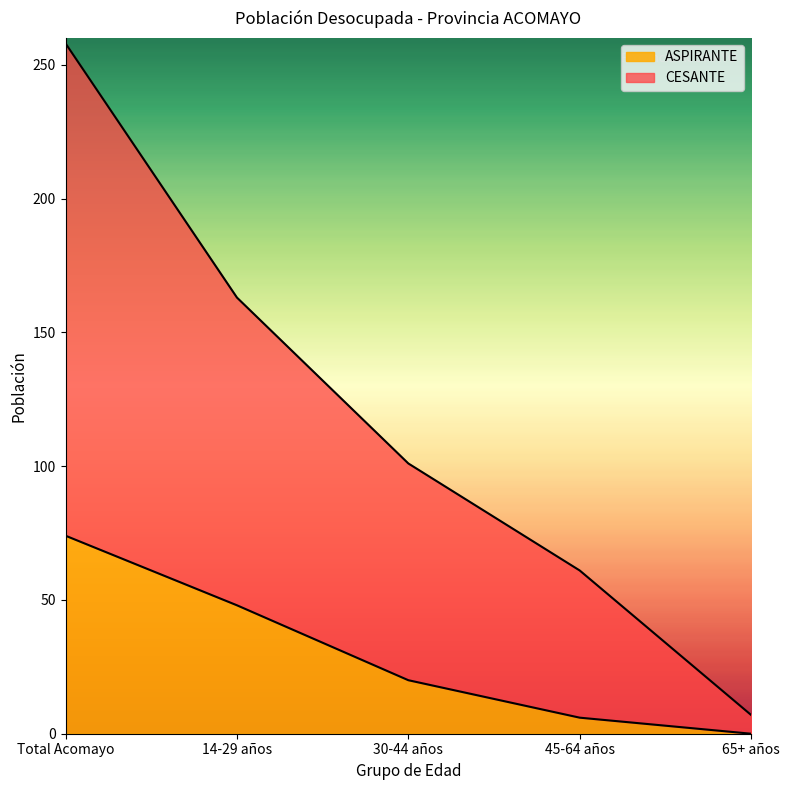

List the series in order of their overall mean, lowest first.

ASPIRANTE, CESANTE